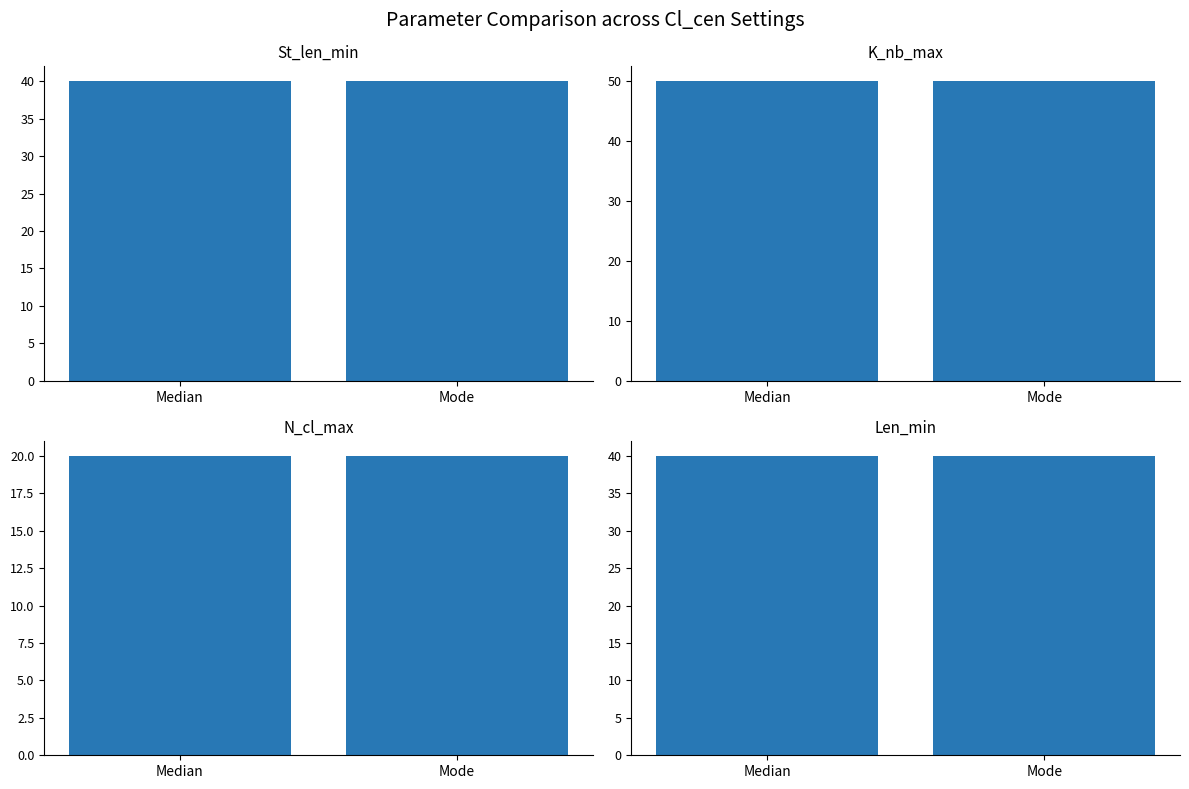

Does the chart contain any negative values?

No